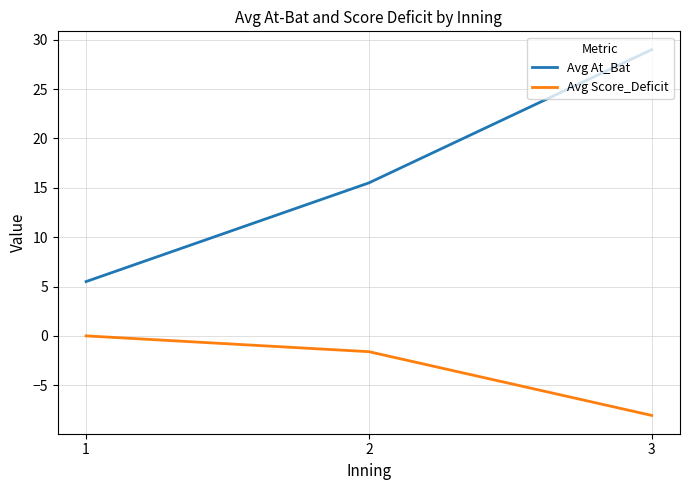

Count the number of categories in the chart.

3